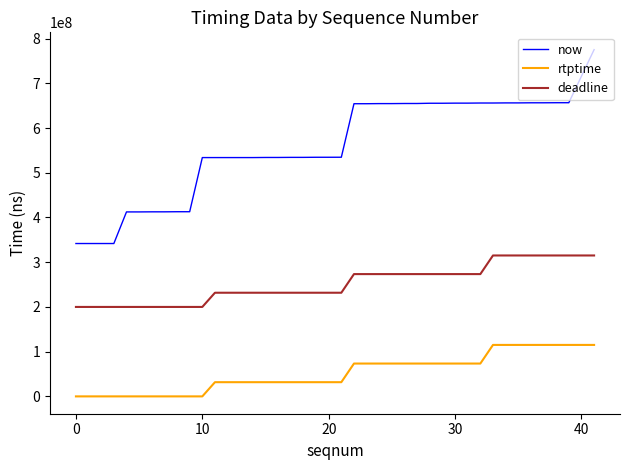

List the series in order of their overall mean, highest first.

now, deadline, rtptime